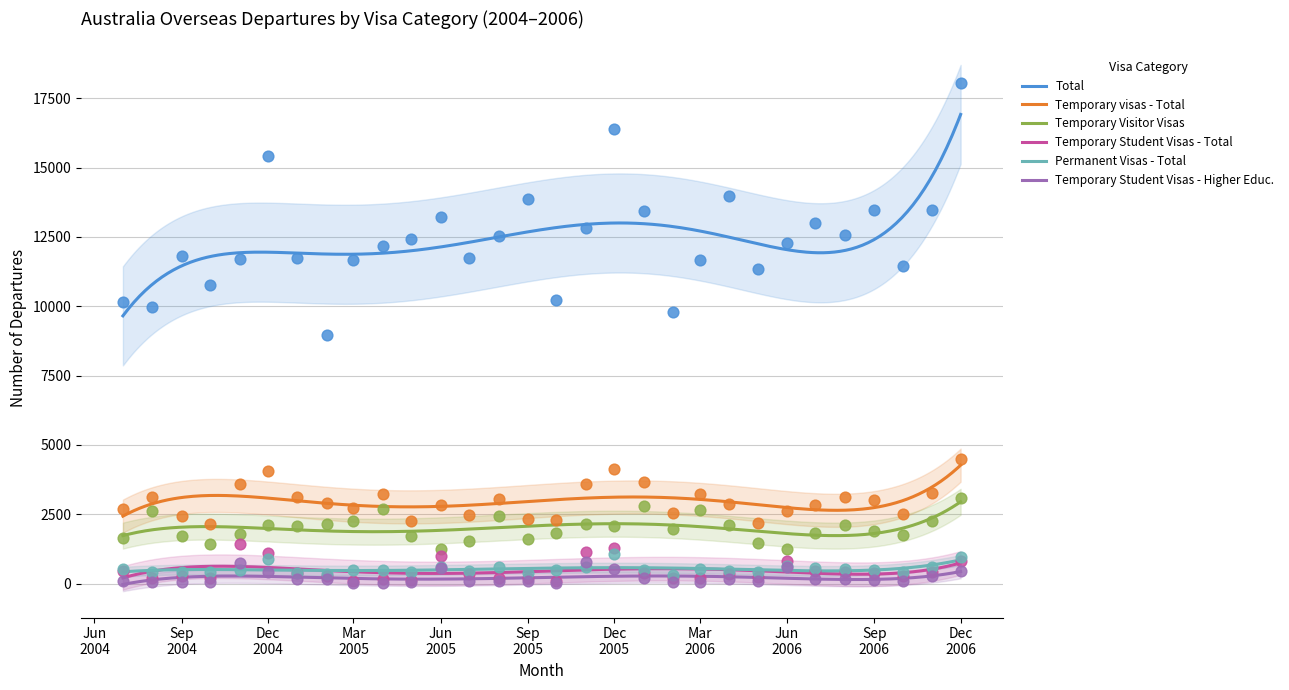

Is the value of Temporary Student Visas - Total at 2006-11 greater than the value of Permanent Visas - Total at 2004-10?

No